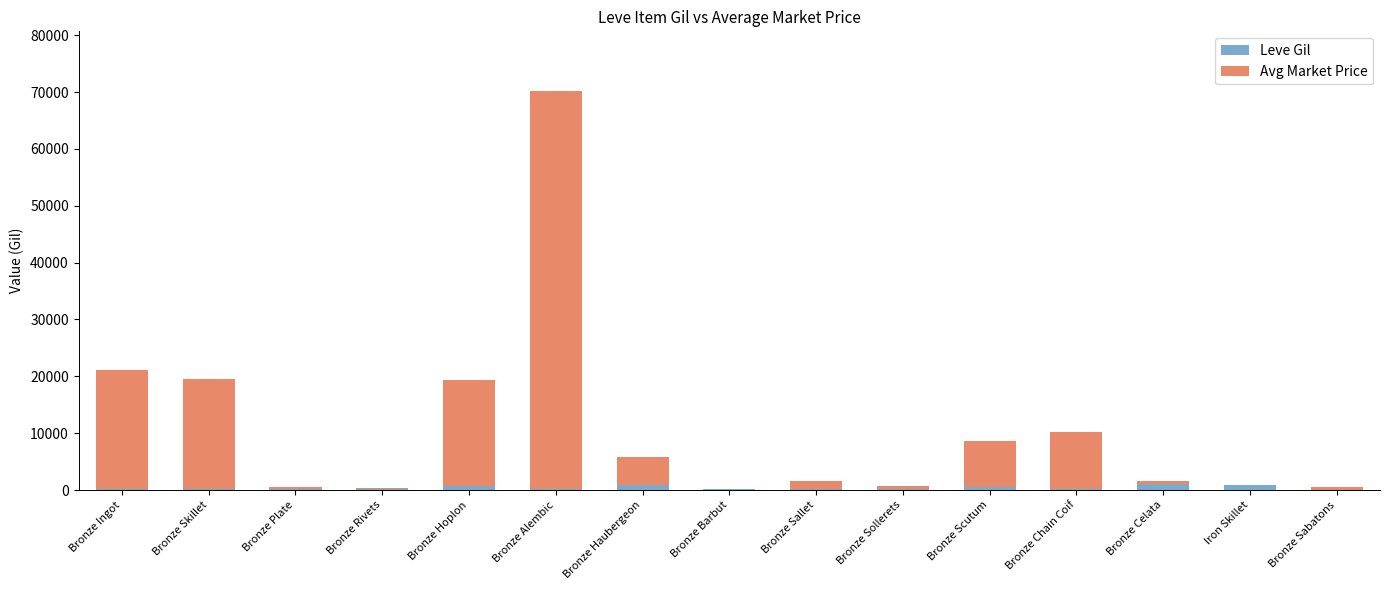

How many categories are shown in the chart?

15